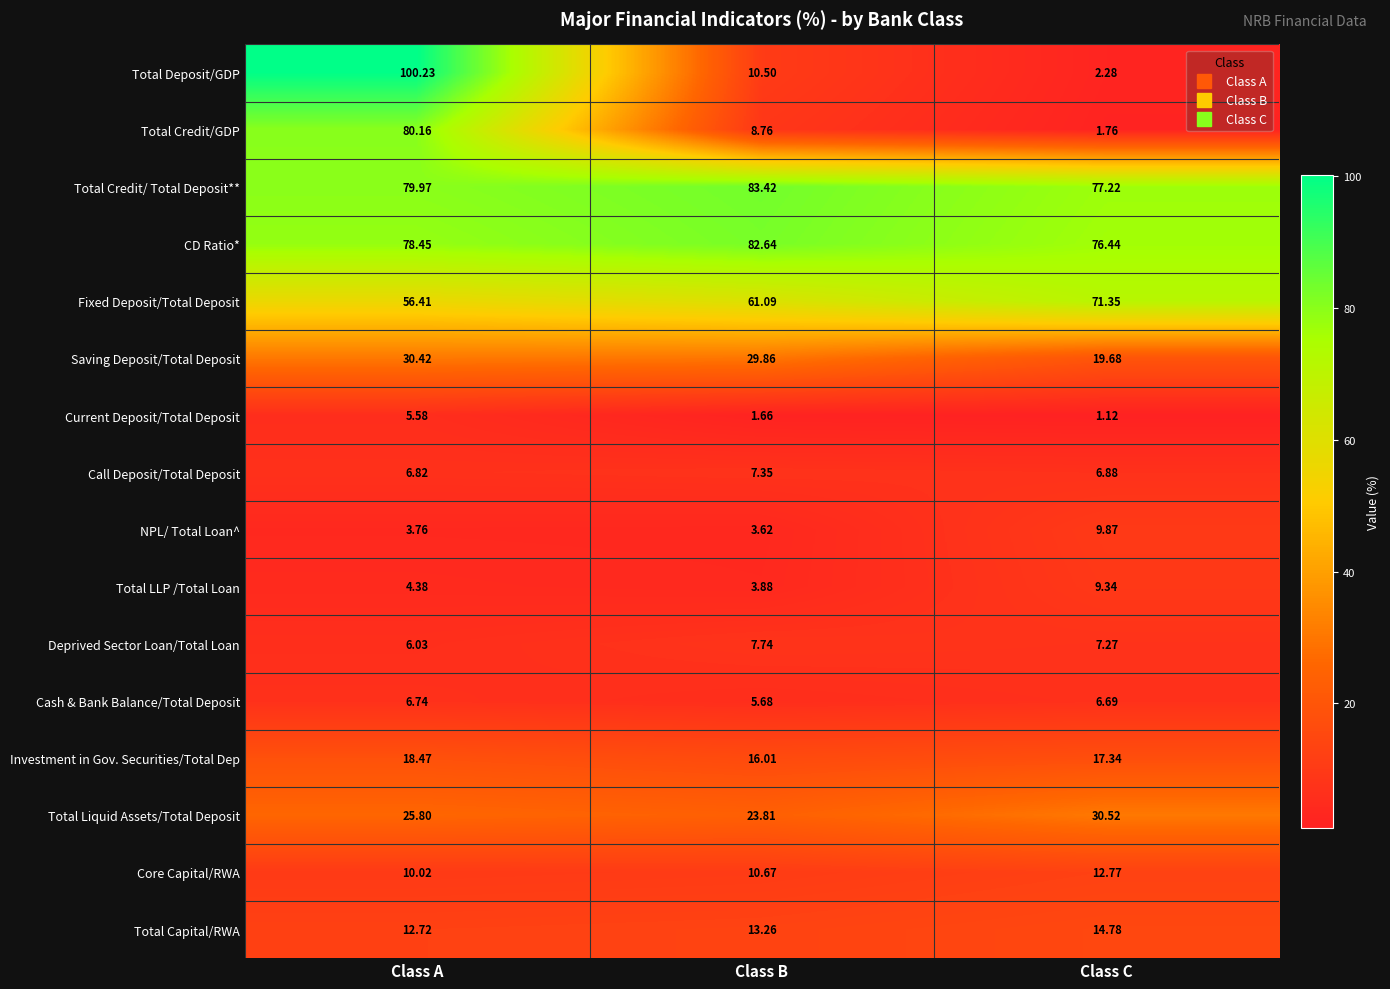

At which category does the chart reach its peak across all series?

Class A